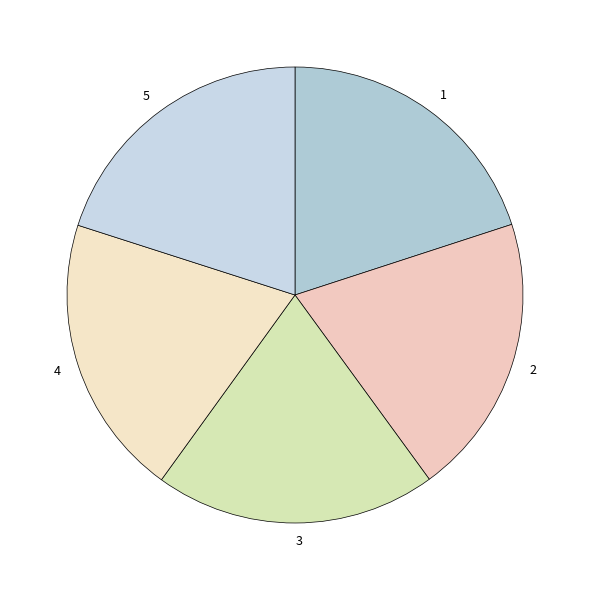

How many slices are in this pie chart?

5